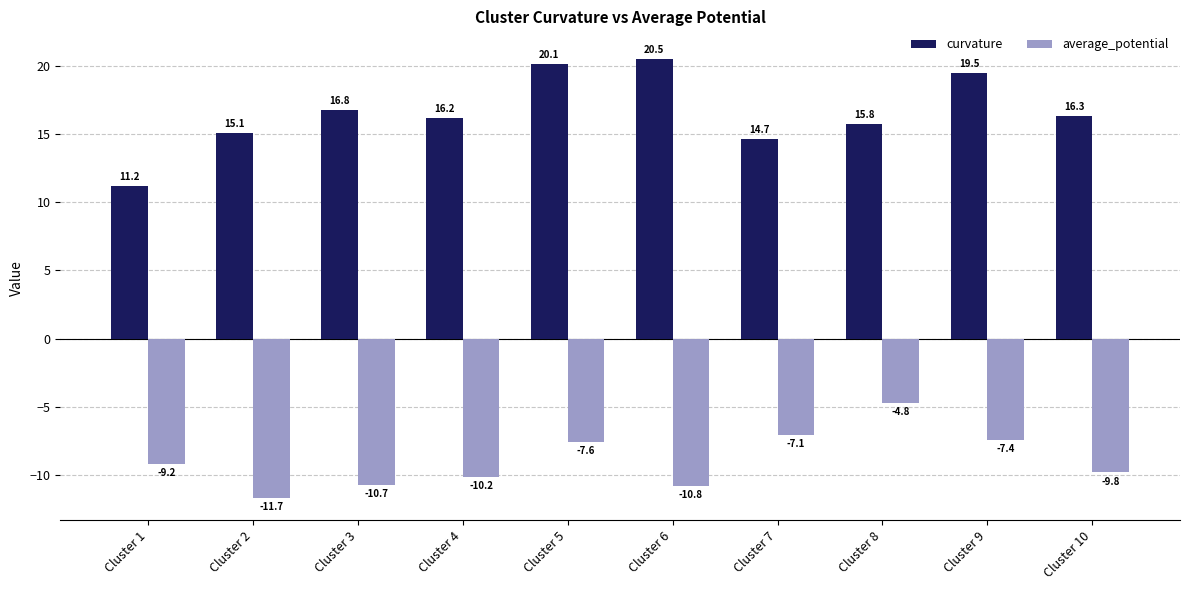

Is it true that curvature equals 32.4 at Cluster 5?

False